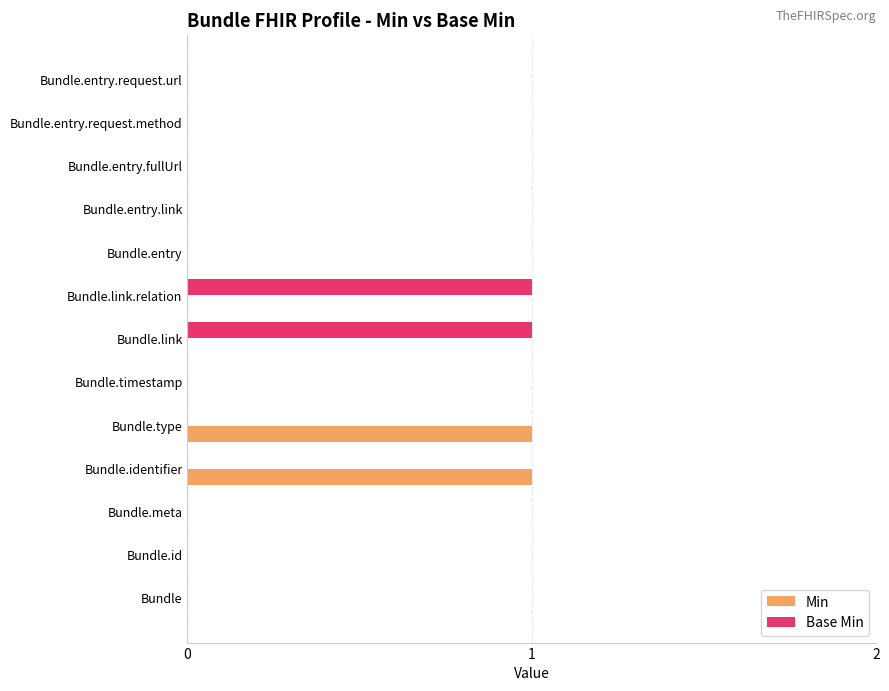

The value of Min at Bundle.type is 1. True or false?

True